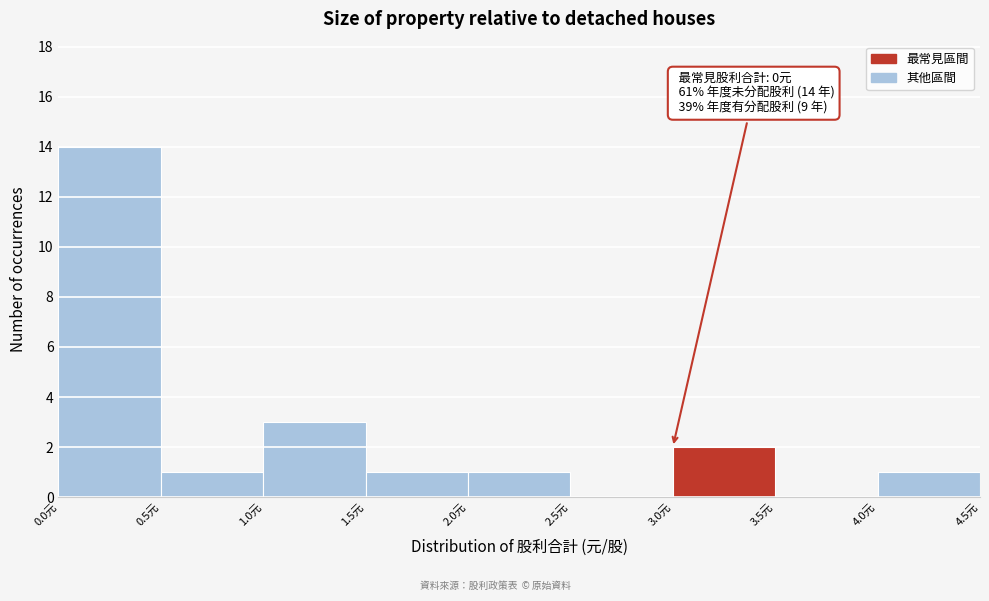

Over which range of the x-axis is the bar tallest?

0.0 to 0.5